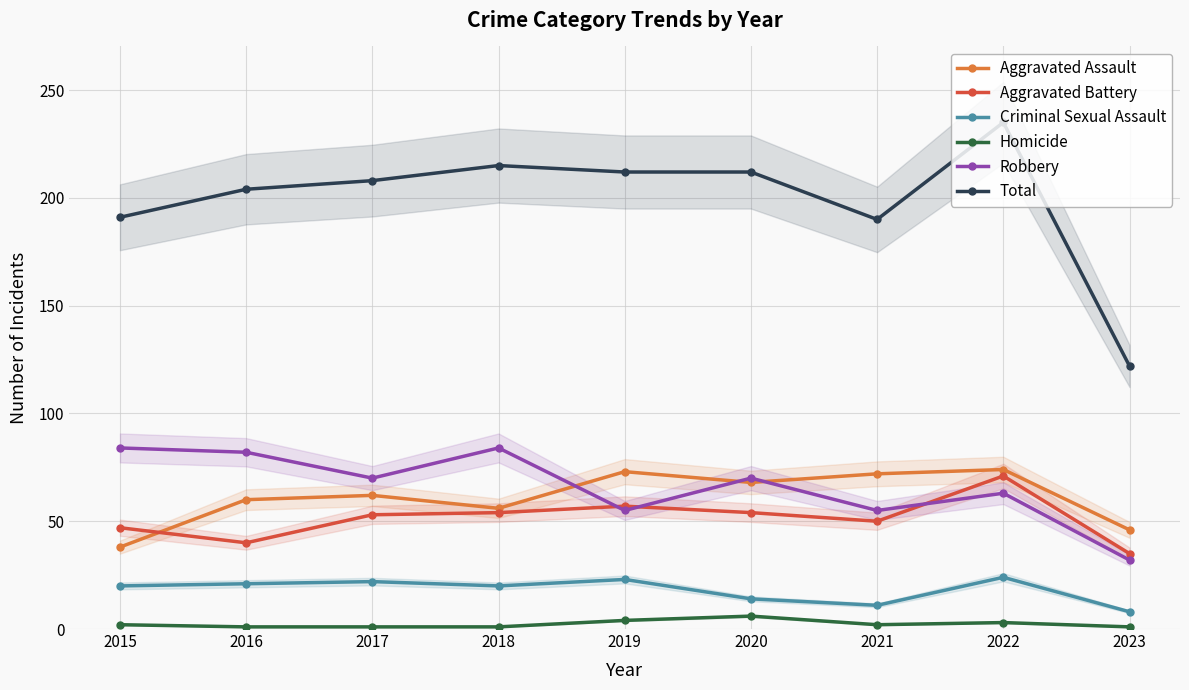

True or false: Homicide has a value of 2 at 2021.

True